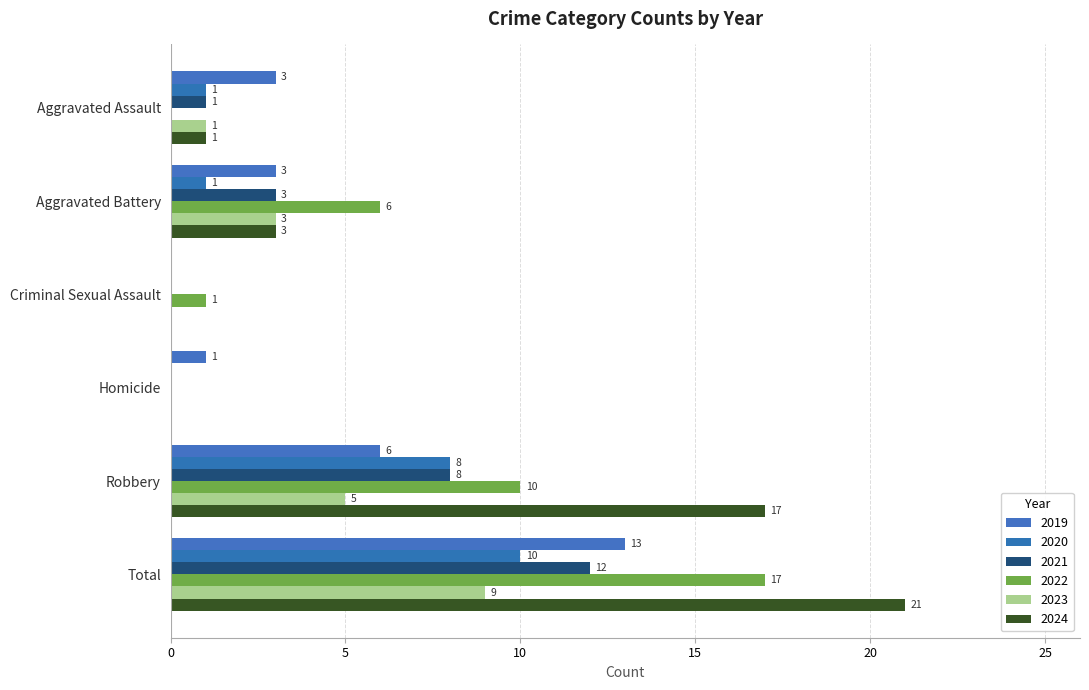

What is the difference between the 2022 values at Aggravated Battery and Aggravated Assault?

6